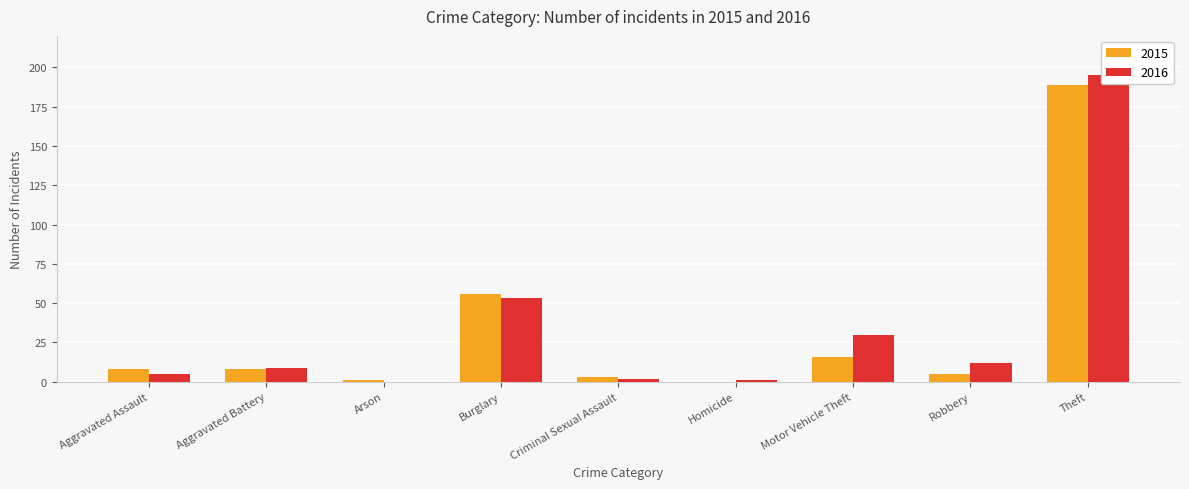

How many data points does each series have?

9